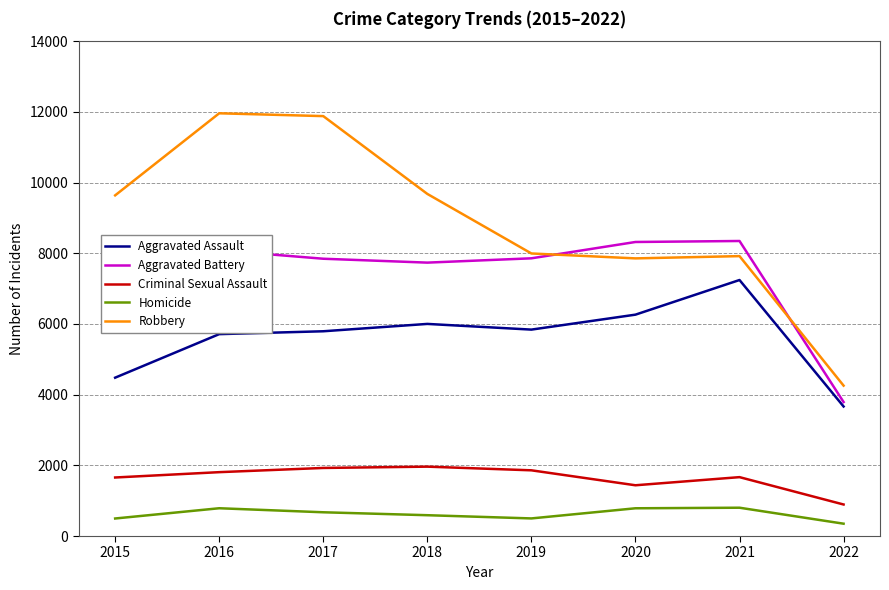

True or false: Aggravated Assault and Aggravated Battery intersect in this chart.

False